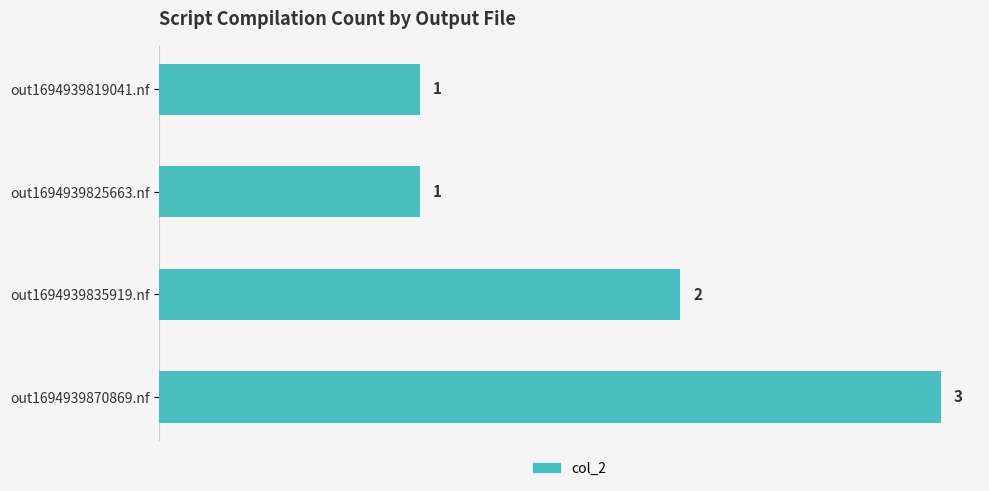

Count the values in the range 1 to 3.

4